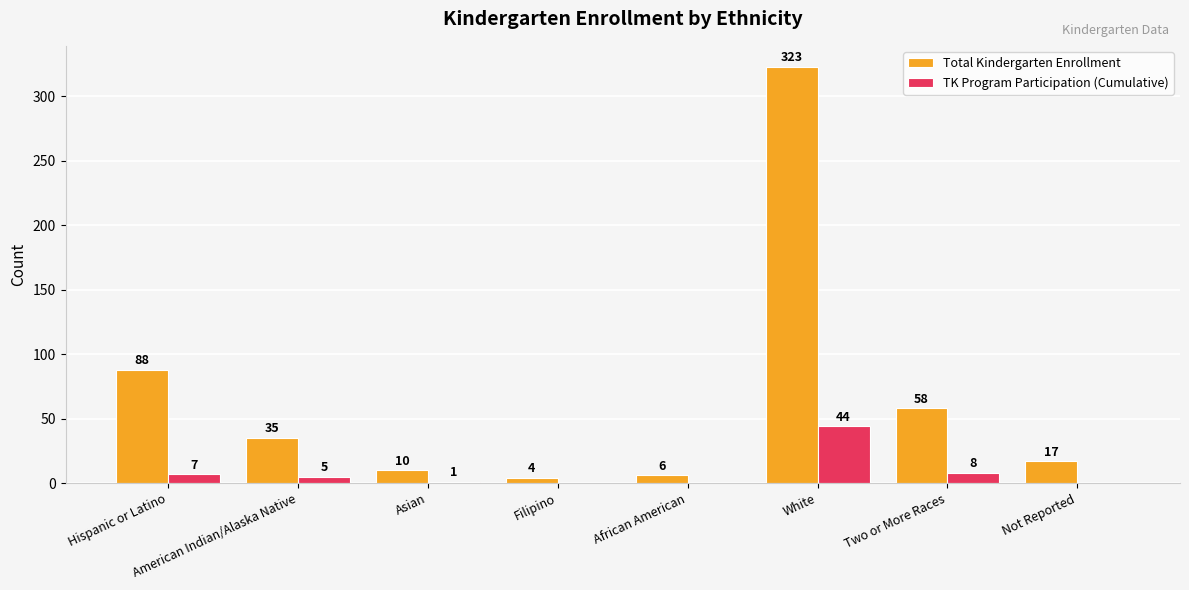

Which series has the largest total across all categories?

Total Kindergarten Enrollment